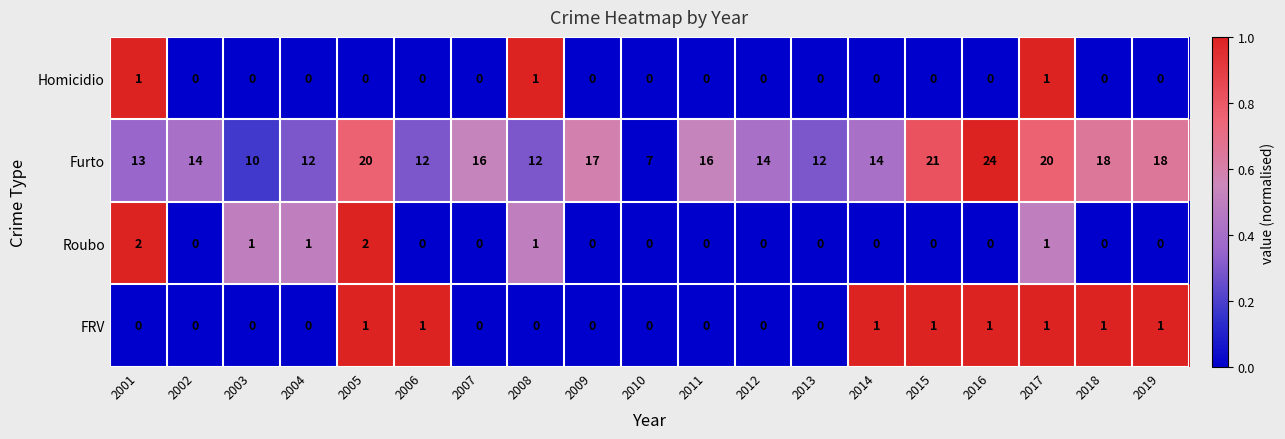

Is it true that Furto equals 21 at 2015?

True